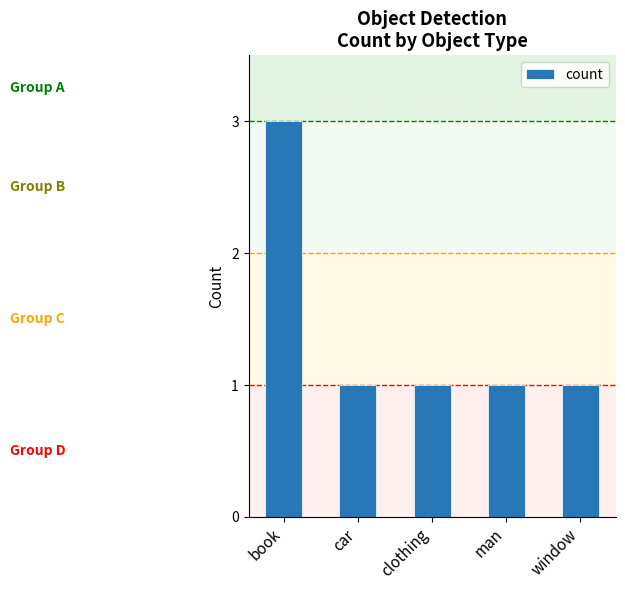

What is the minimum value shown in the chart?

1